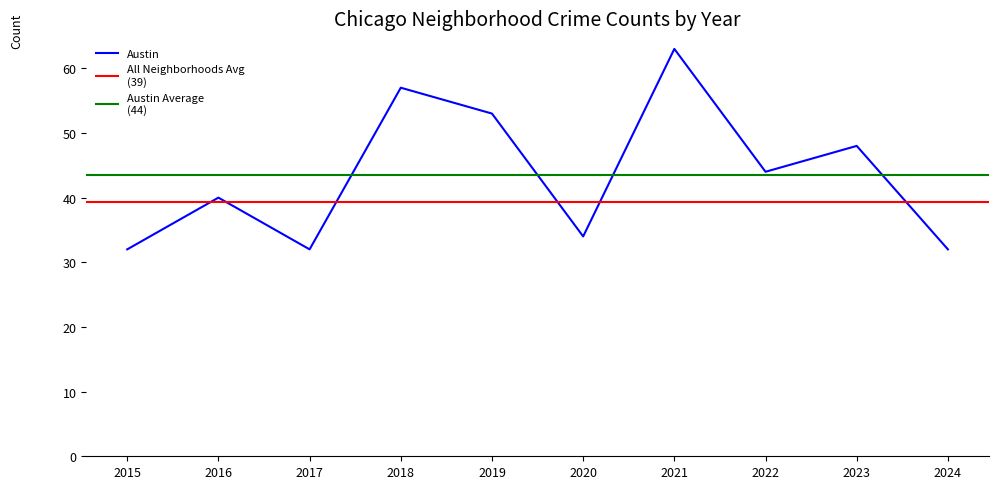

True or false: Austin has a value of 32 at 2015.

True